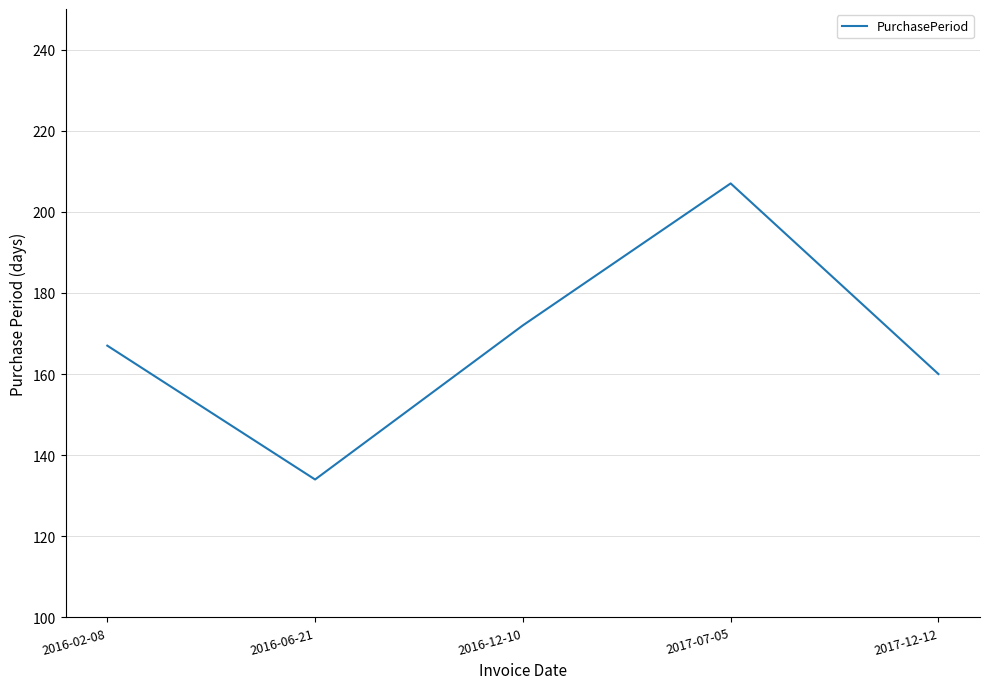

What is the average value?

168